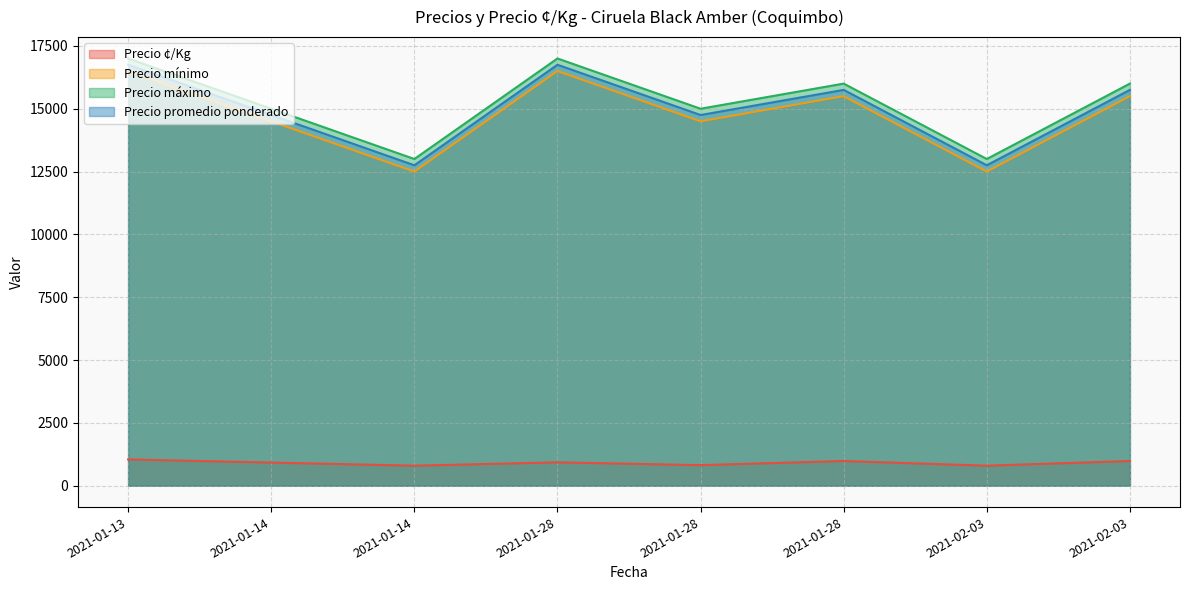

What is the sum of the Precio promedio ponderado values at 2021-01-28 and 2021-01-28?

32500